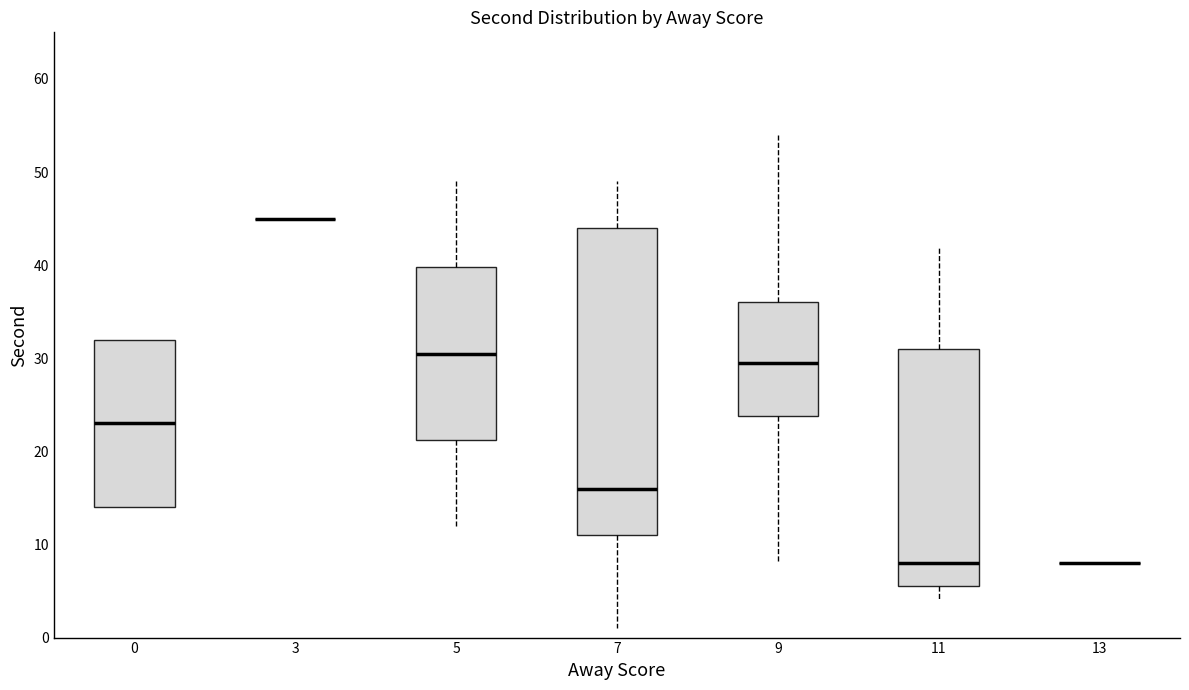

Comparing the boxes themselves (not the whiskers), which one is the tallest?

7